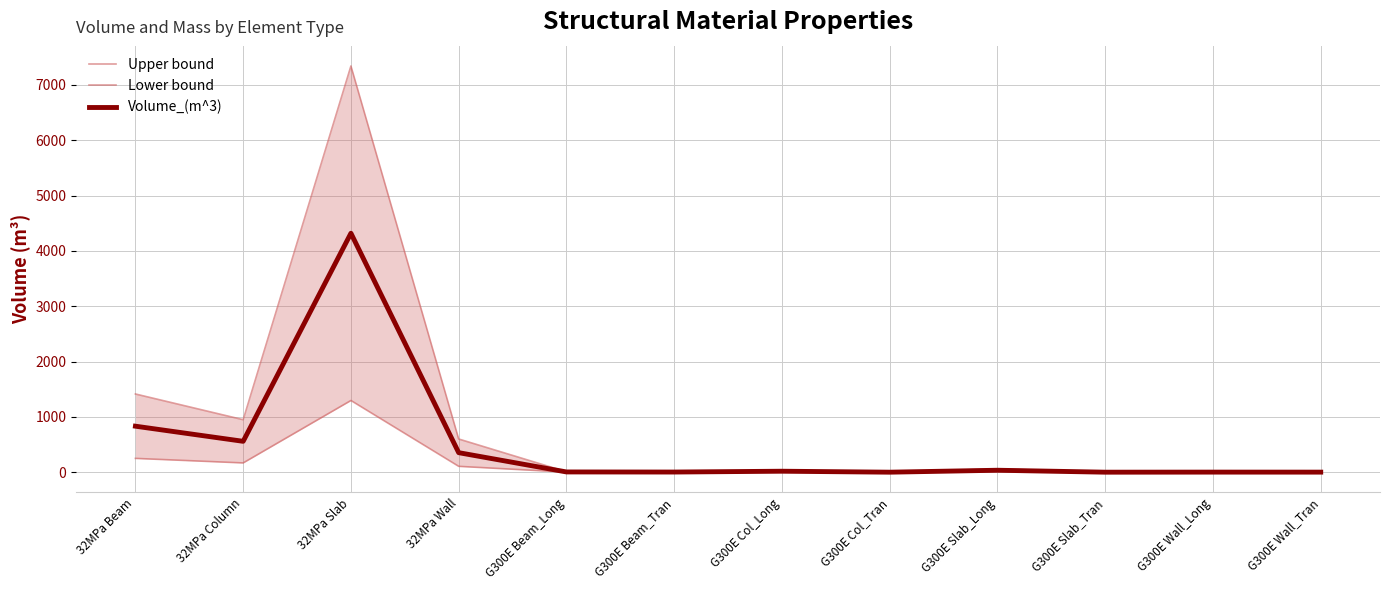

What is the label of the 11th point from the left?

G300E Wall_Long